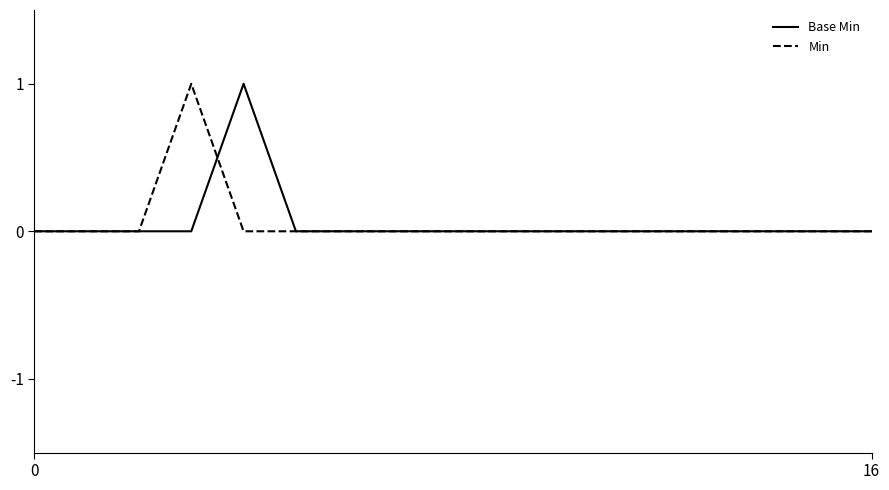

True or false: Min has more than 0 points higher than both neighbors.

True